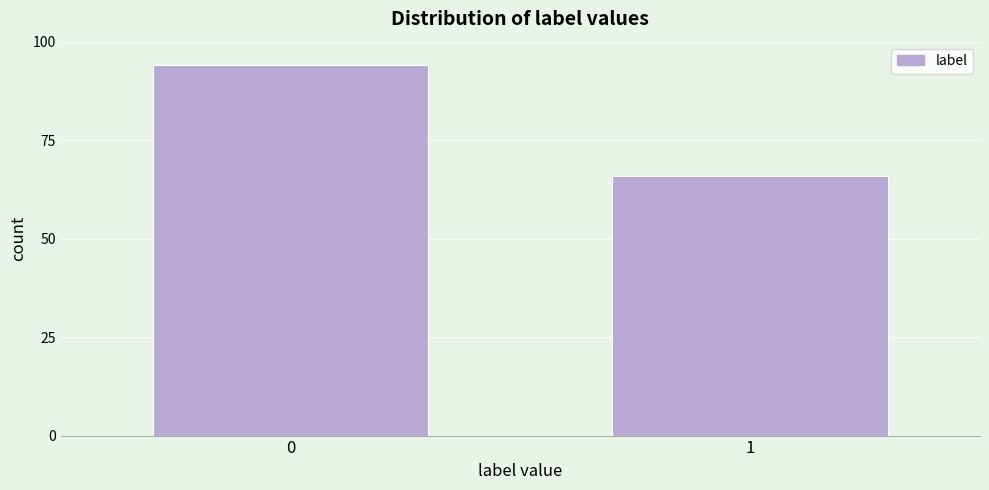

Reading left to right, what are all the values shown in this chart?

94	66